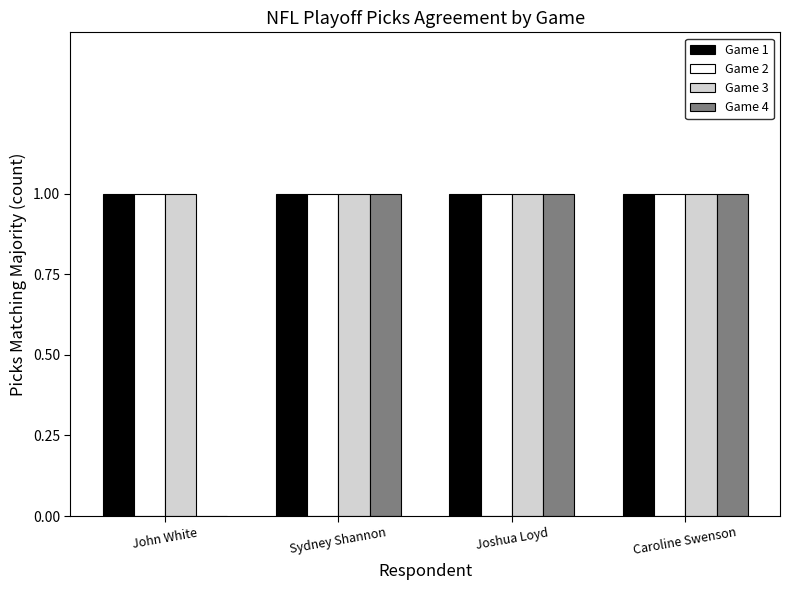

Reading left to right, extract all data points from this chart.

Game 1: John White=1	Sydney Shannon=1	Joshua Loyd=1	Caroline Swenson=1
Game 2: John White=1	Sydney Shannon=1	Joshua Loyd=1	Caroline Swenson=1
Game 3: John White=1	Sydney Shannon=1	Joshua Loyd=1	Caroline Swenson=1
Game 4: John White=0	Sydney Shannon=1	Joshua Loyd=1	Caroline Swenson=1